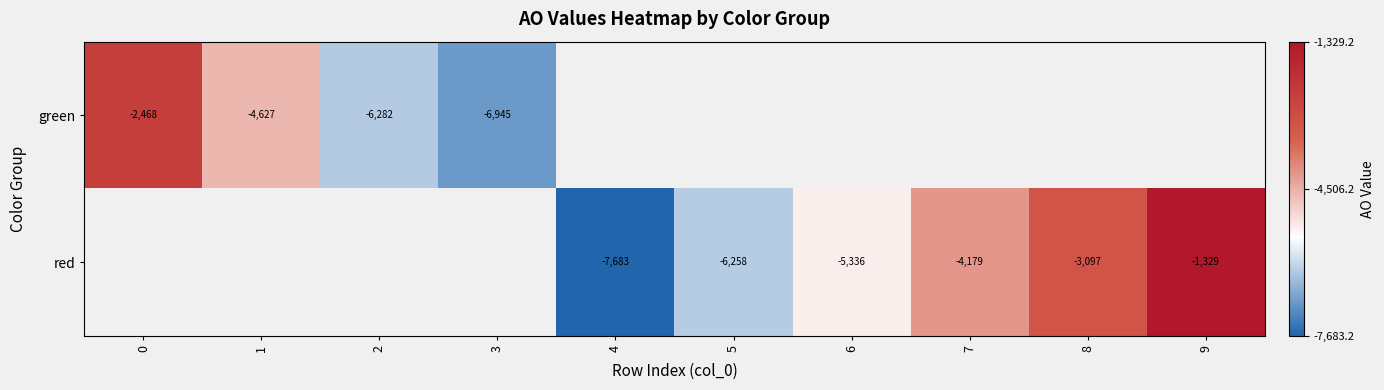

At how many categories does at least one series exceed -2090?

1